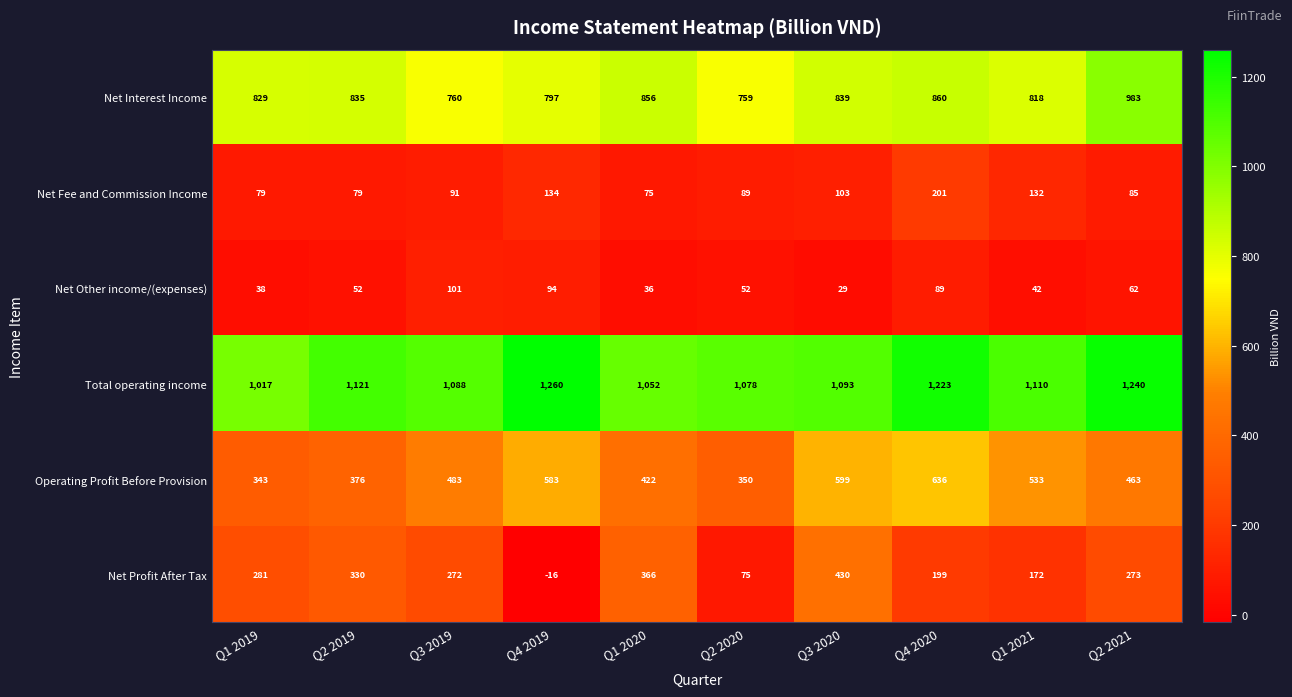

At Q1 2021, list the series in order from largest to smallest.

Total operating income, Net Interest Income, Operating Profit Before Provision, Net Profit After Tax, Net Fee and Commission Income, Net Other income/(expenses)